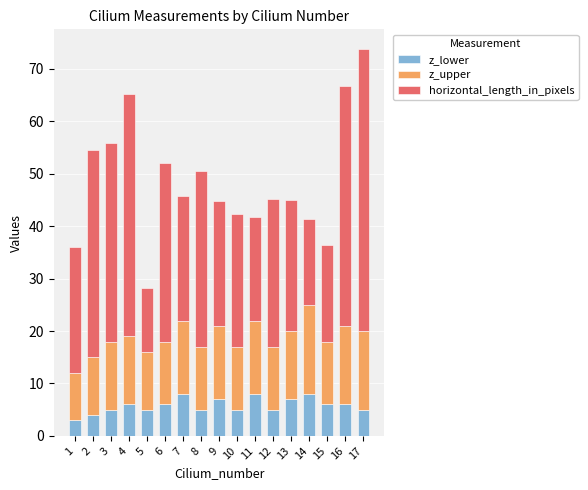

At which category is the sum across all series the highest?

17